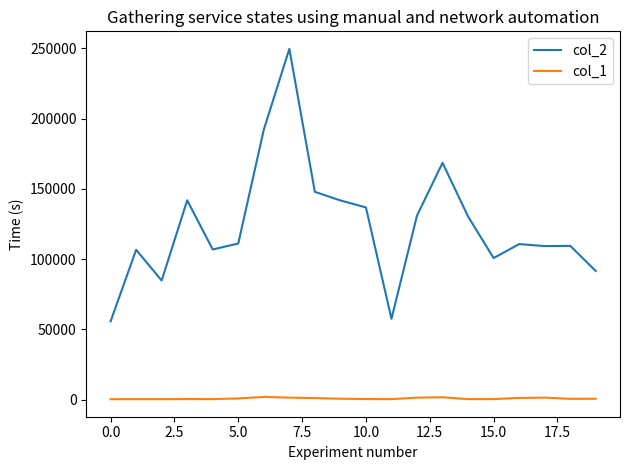

What is the smallest value displayed?

251